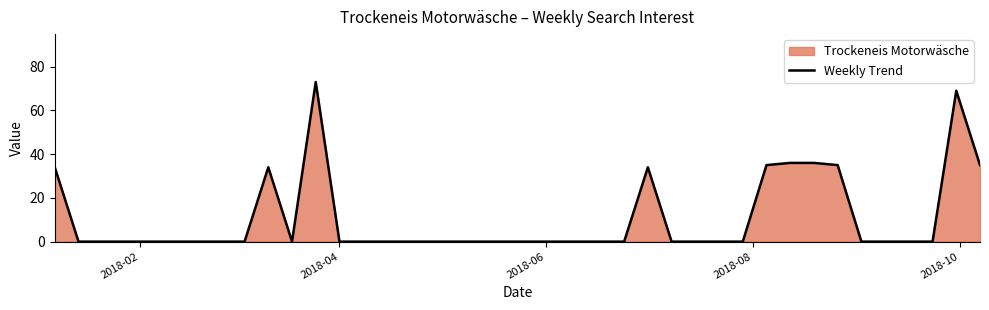

What is the difference between the maximum and minimum values?

73